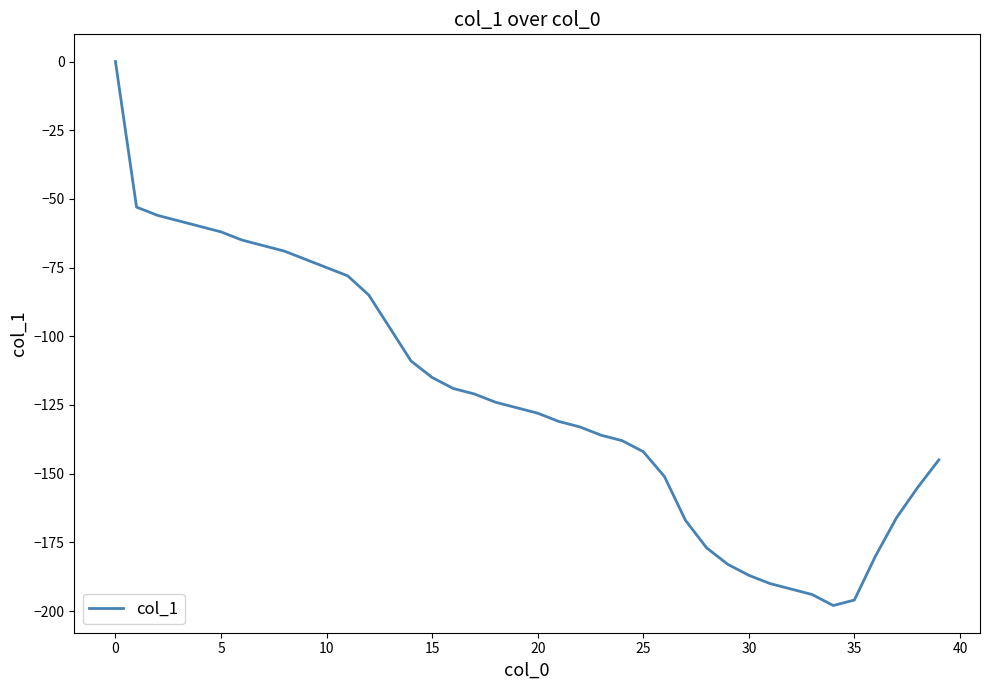

What is the minimum value shown in the chart?

-198